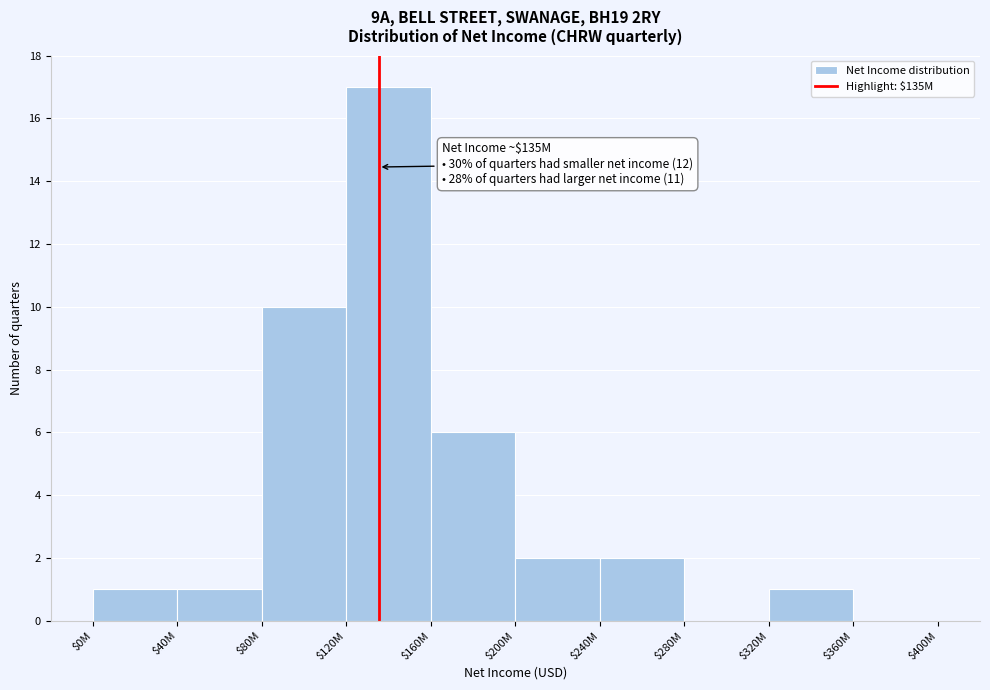

What is the sum of all values?

40